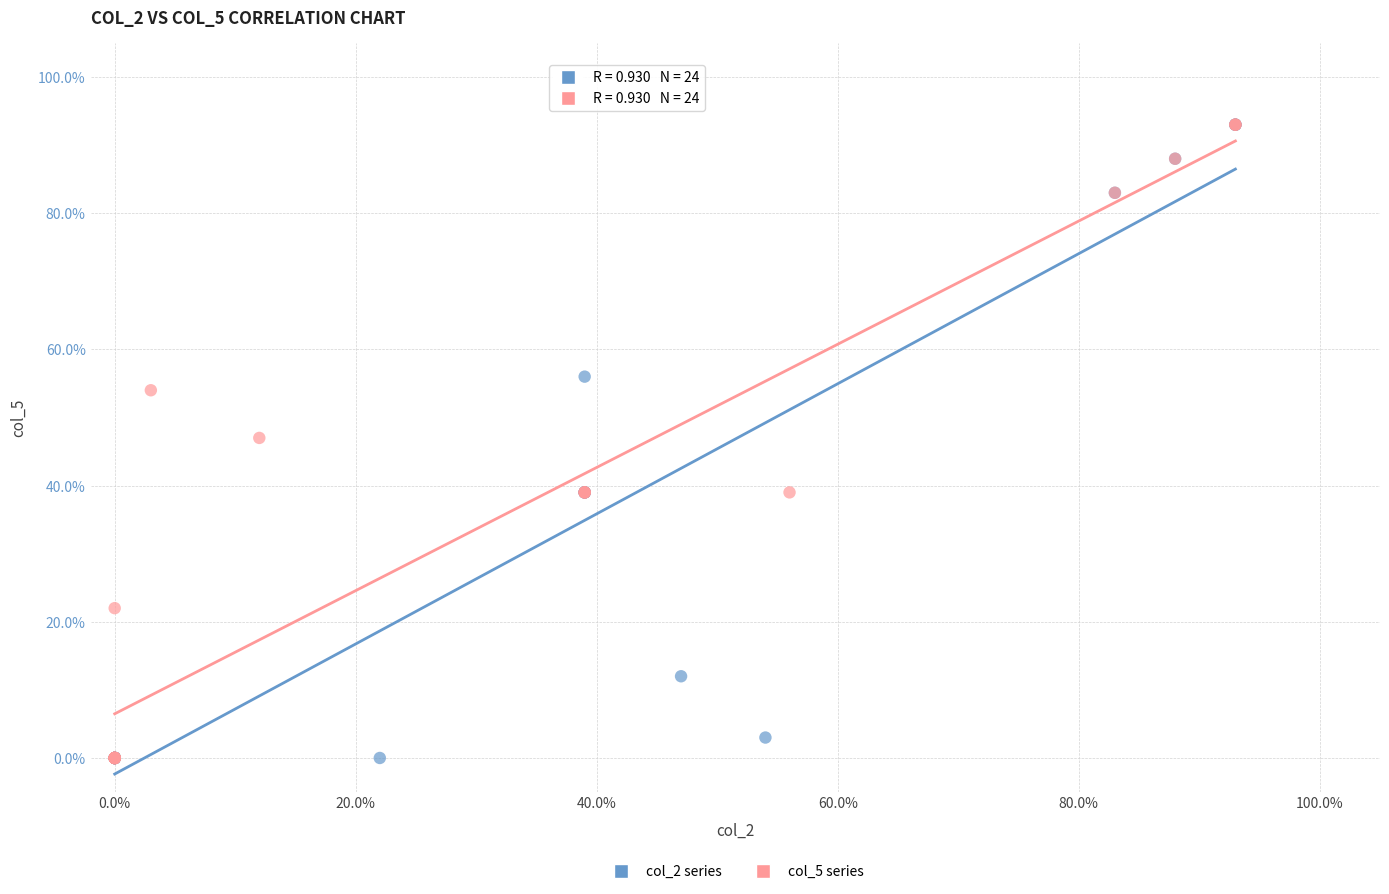

What are all the series names shown in the legend?

col_2 series, col_5 series